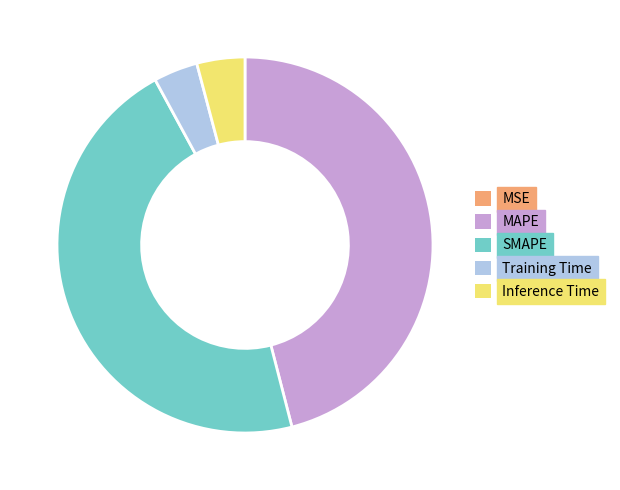

The SMAPE slice represents 46% of the pie. True or false?

True